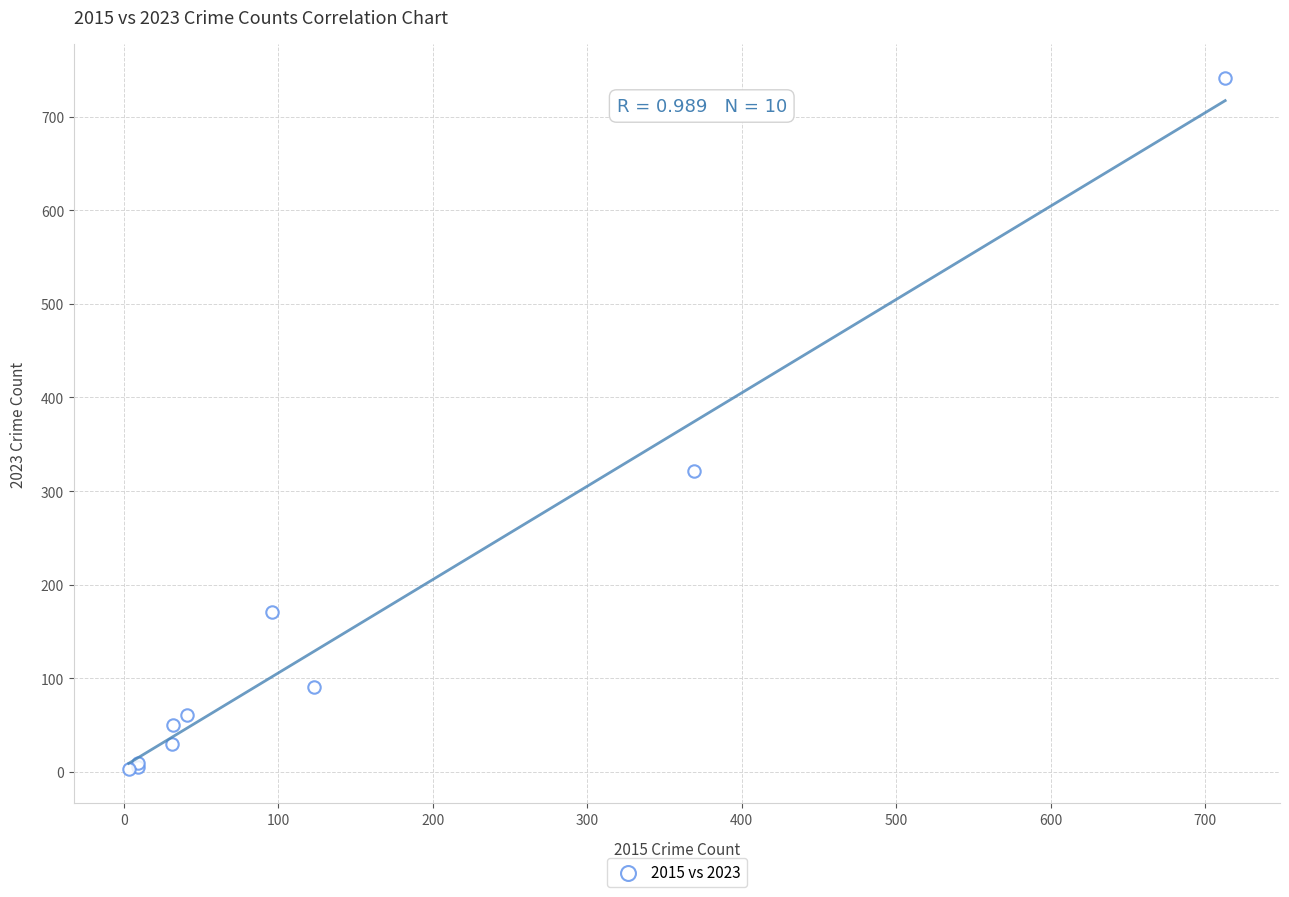

What Y value in the scatter plot is closest to 372?

321